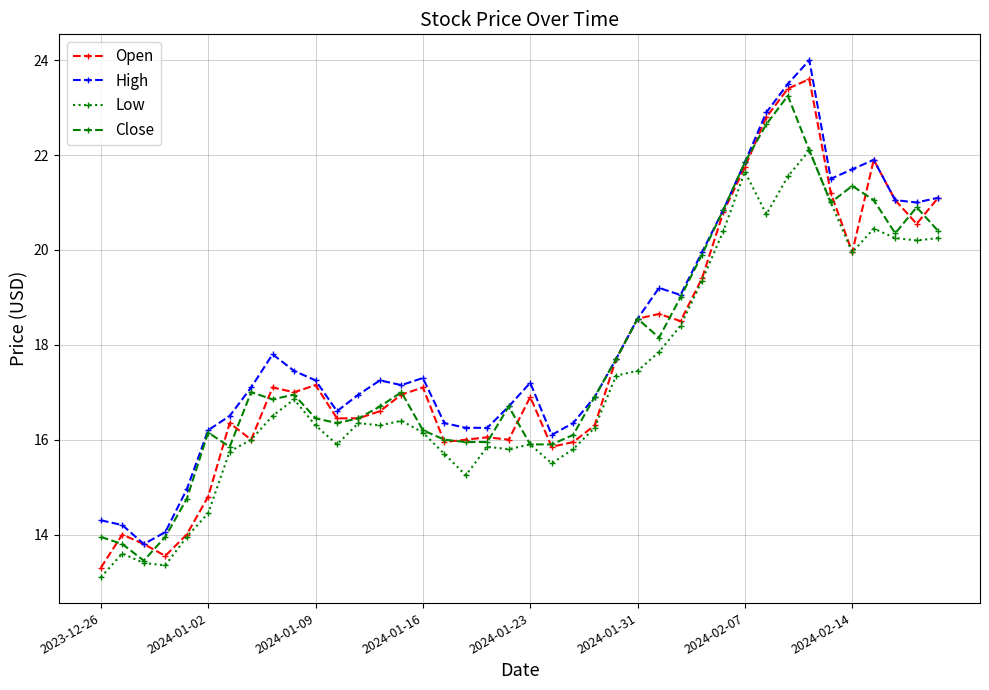

True or false: Close has more than 2 points higher than both neighbors.

True